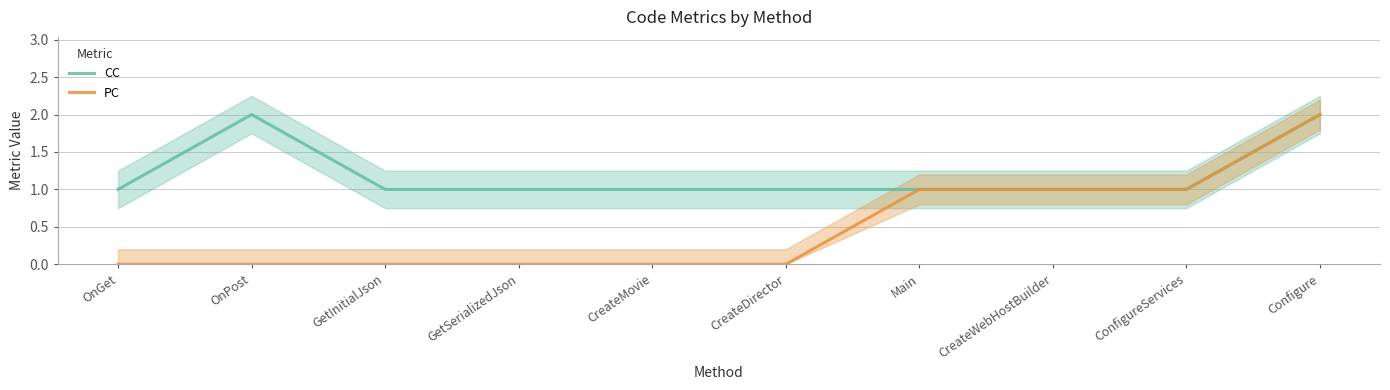

Reading left to right, transcribe all the data shown in this chart.

CC: OnGet=1	OnPost=2	GetInitialJson=1	GetSerializedJson=1	CreateMovie=1	CreateDirector=1	Main=1	CreateWebHostBuilder=1	ConfigureServices=1	Configure=2
PC: OnGet=0	OnPost=0	GetInitialJson=0	GetSerializedJson=0	CreateMovie=0	CreateDirector=0	Main=1	CreateWebHostBuilder=1	ConfigureServices=1	Configure=2